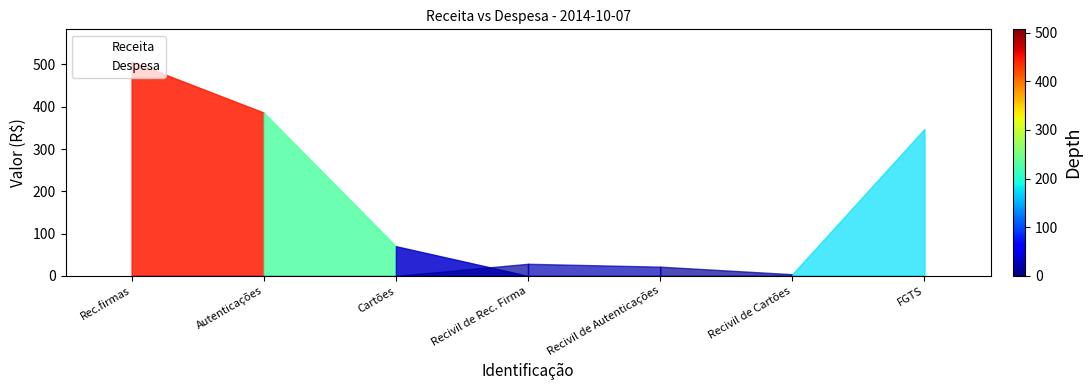

The Despesa series shows 4.0 at Recivil de Cartões. True or false?

True